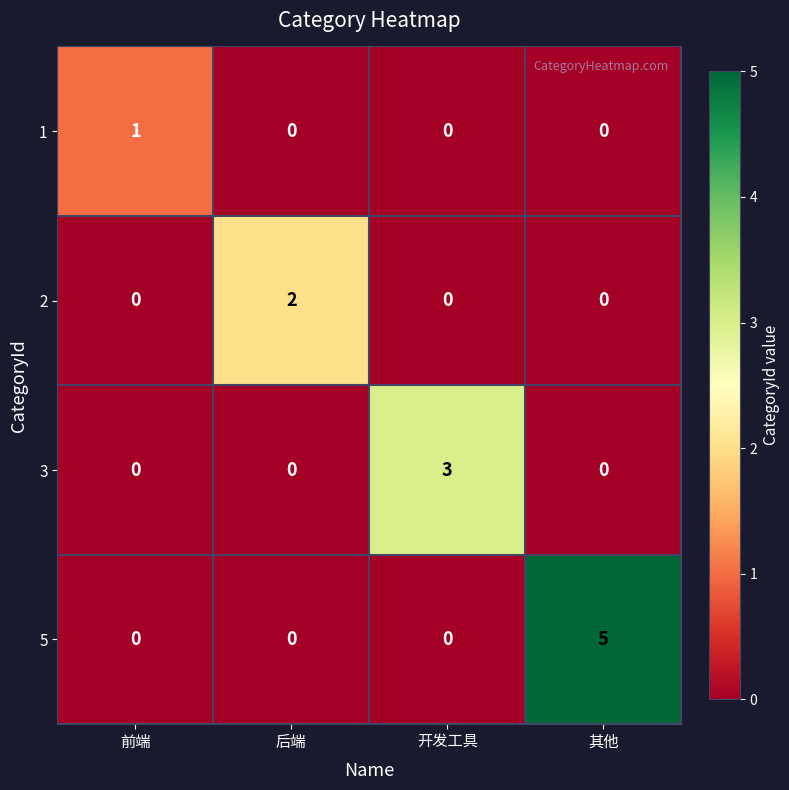

Is it true that 3 equals 3 at 开发工具?

True